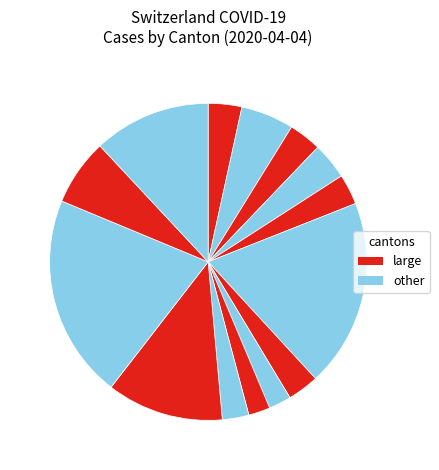

How many slices are in this pie chart?

14